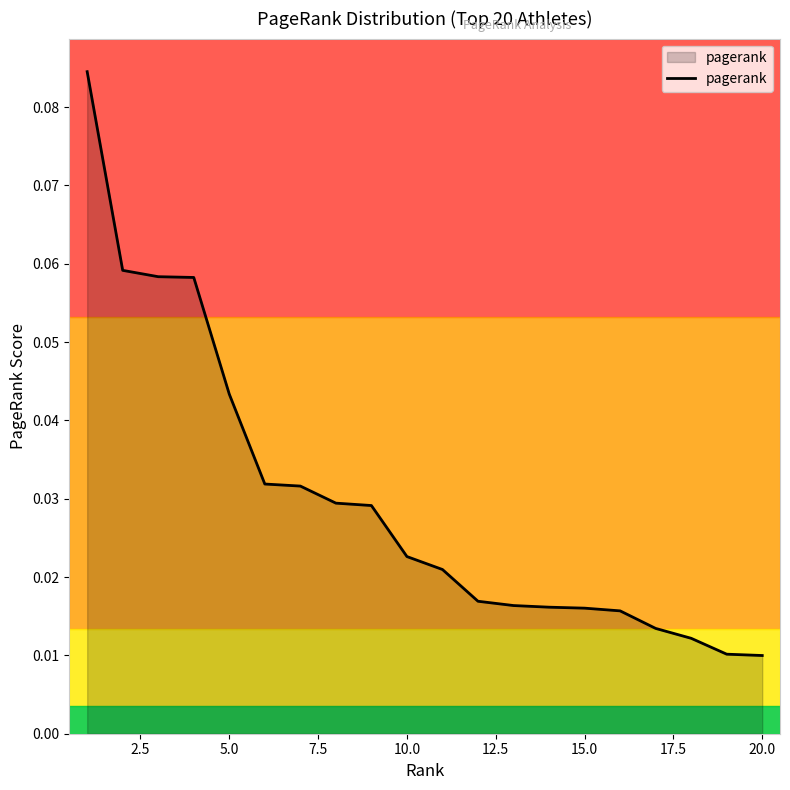

How many lines are shown in the chart?

1